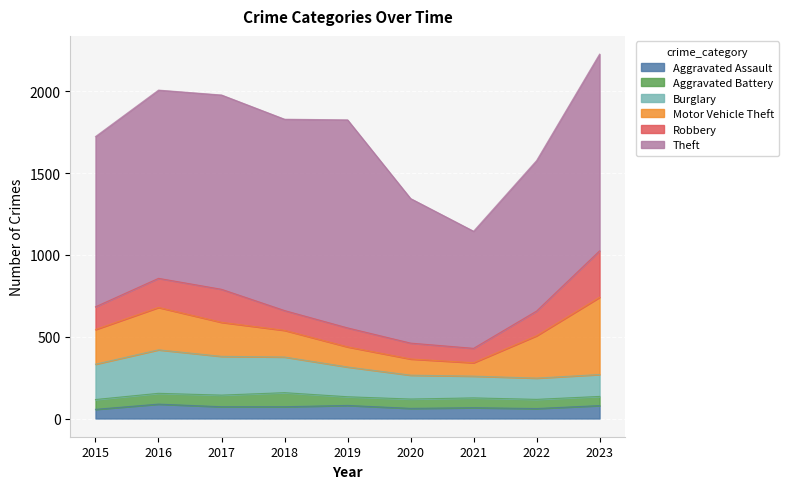

Rank the series by their maximum value, from lowest to highest.

Aggravated Battery, Aggravated Assault, Burglary, Robbery, Motor Vehicle Theft, Theft